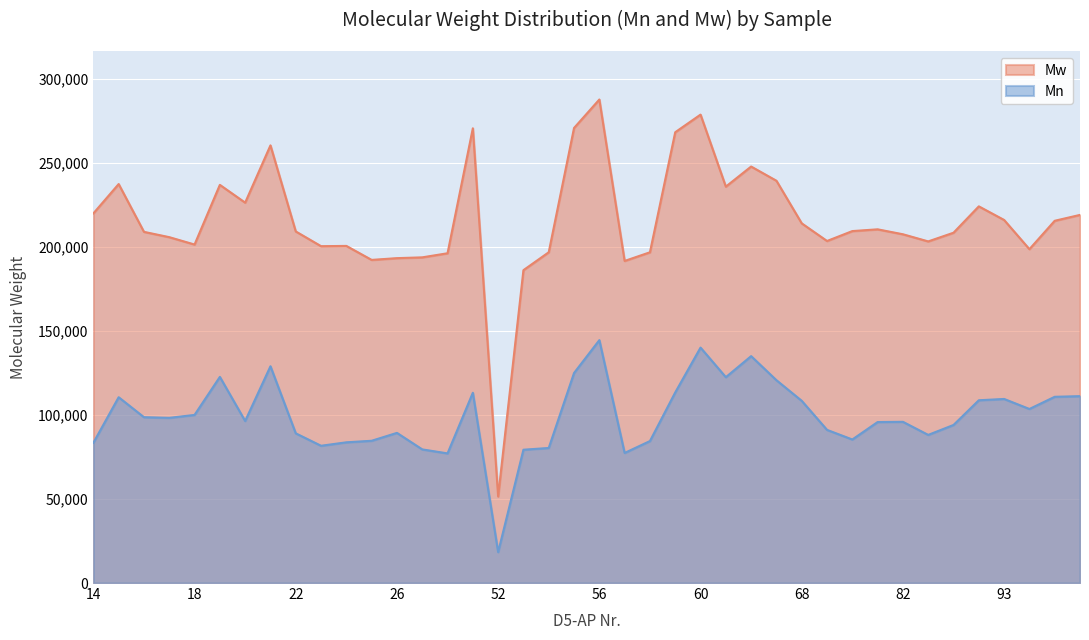

What is the value of the Mw point at the 37th from the left?

216076